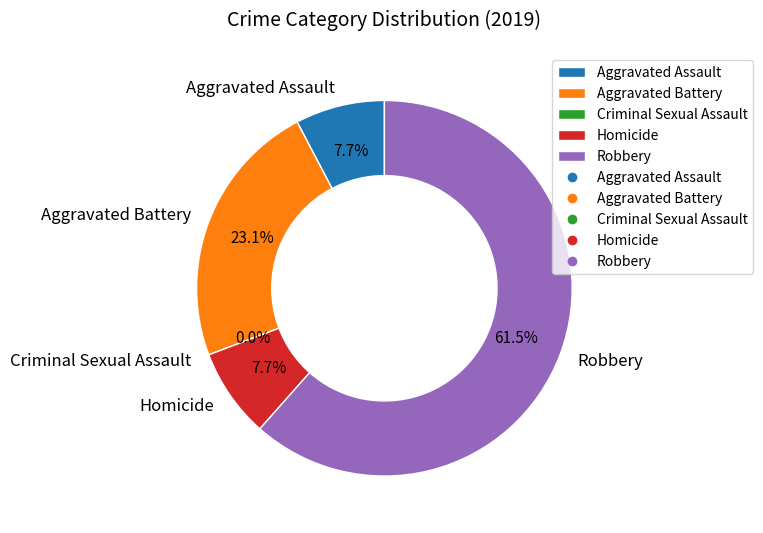

Is it true that Aggravated Assault is 8% of the pie?

True